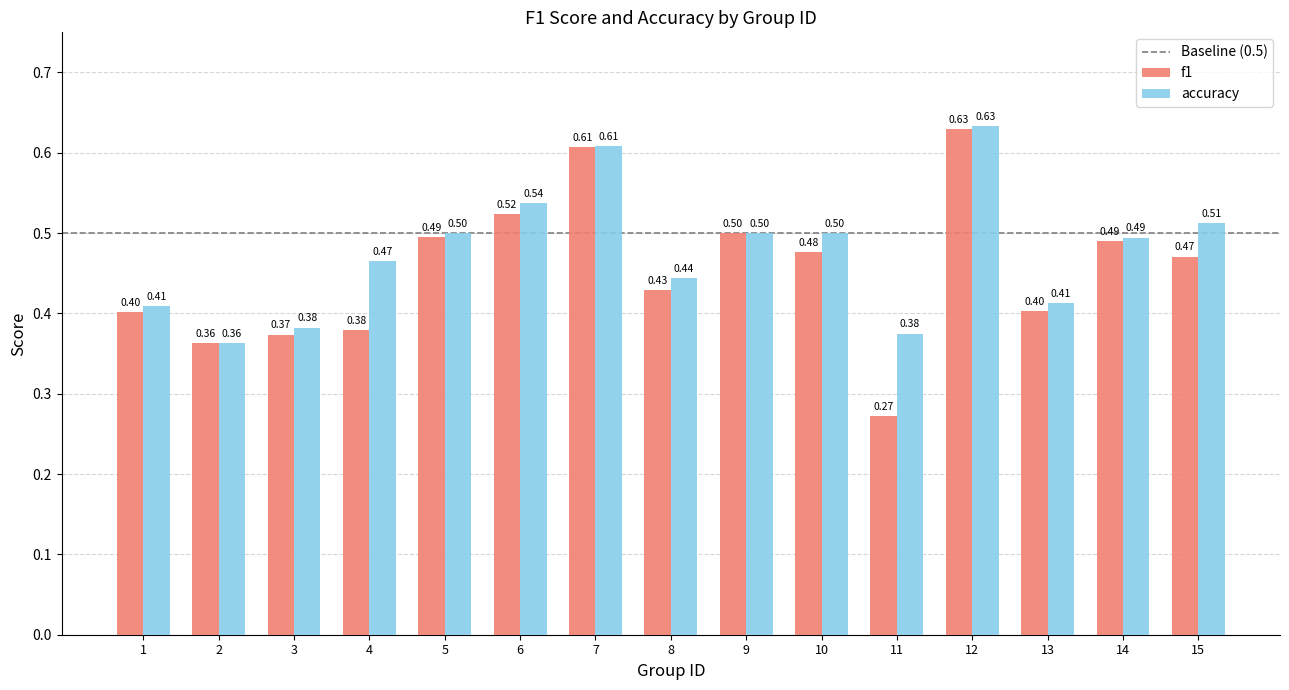

Rank the series by their average value, from lowest to highest.

f1, accuracy